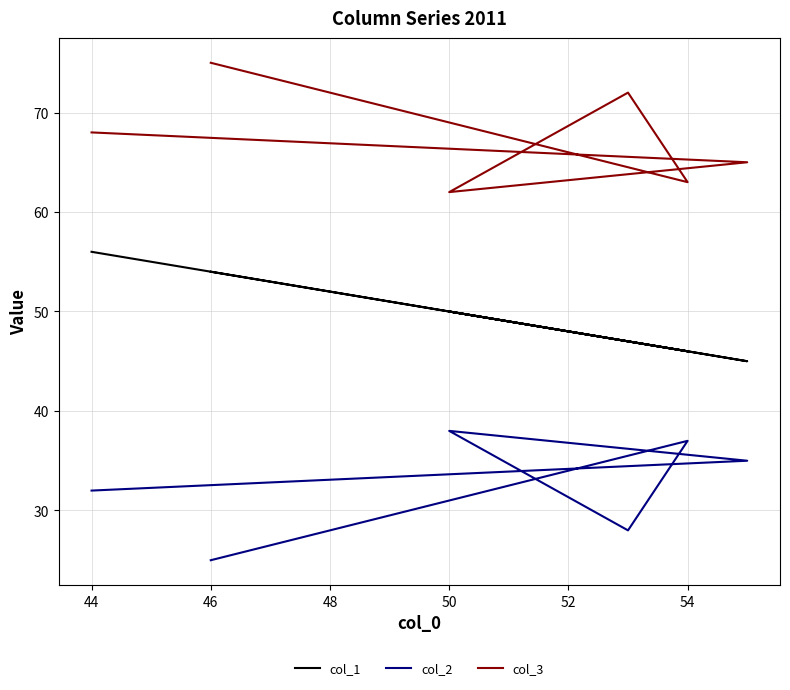

How many lines are shown in the chart?

3